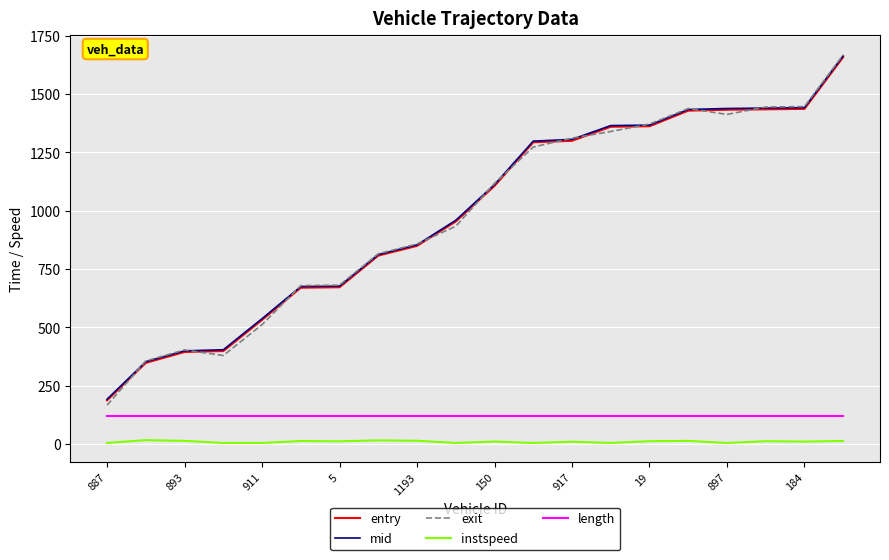

True or false: length and exit intersect in this chart.

False